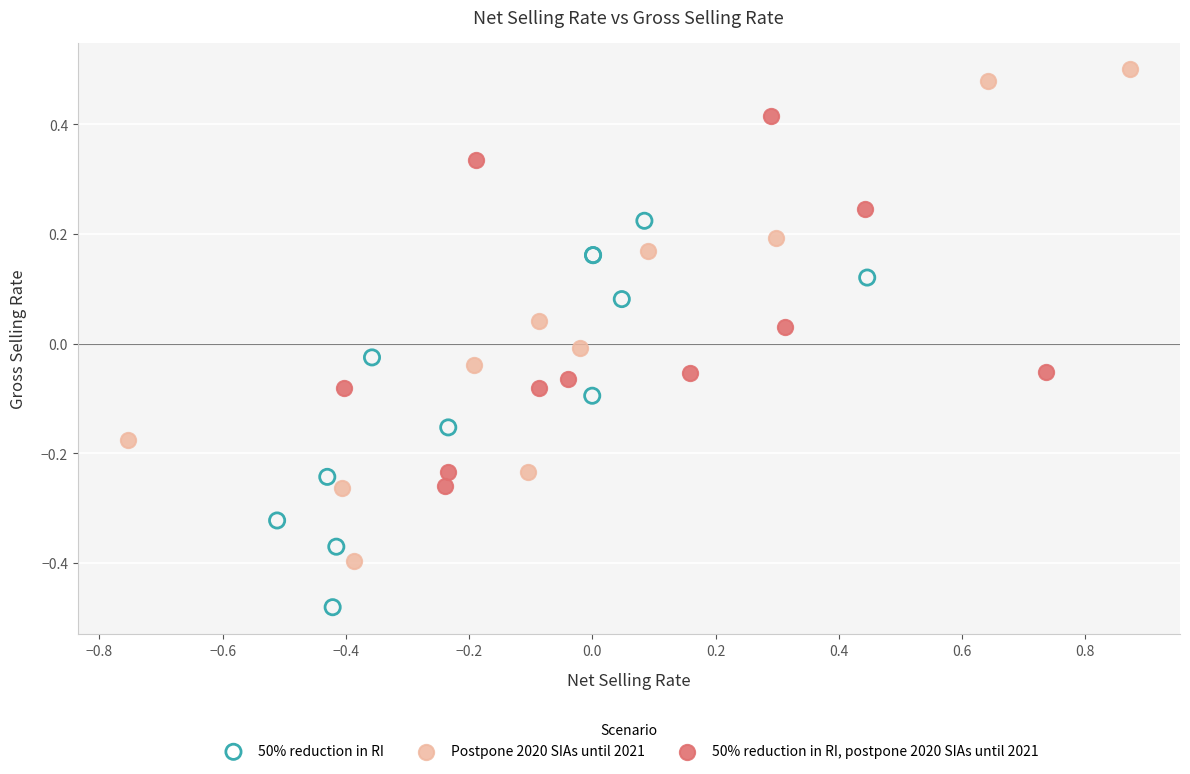

Which series reaches the maximum Y coordinate?

Postpone 2020 SIAs until 2021